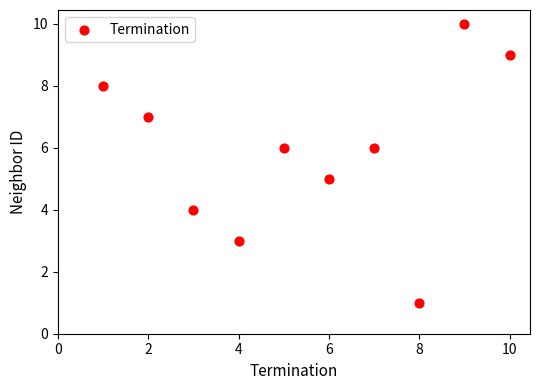

What is the average X value?

6